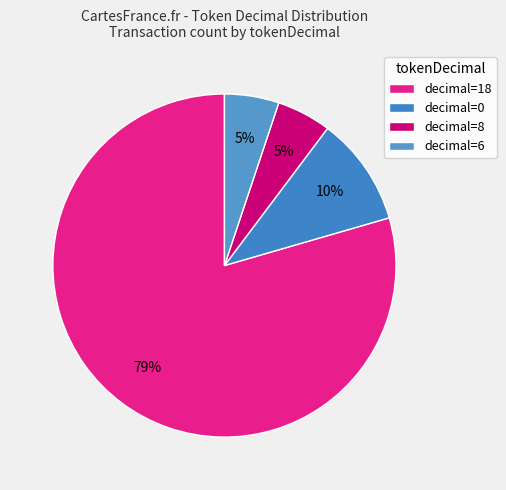

To the nearest percent, what is the average slice percentage?

25%